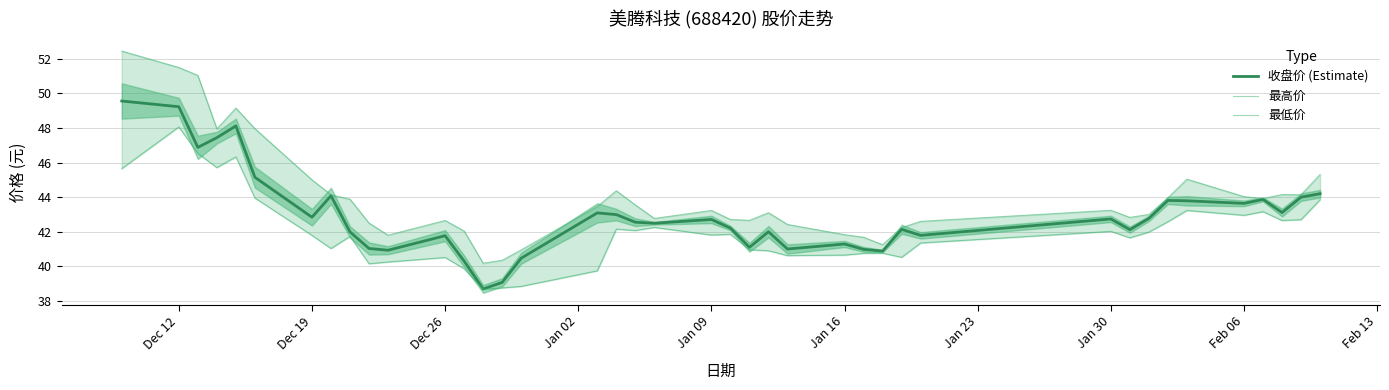

Which series has the largest total across all categories?

最高价